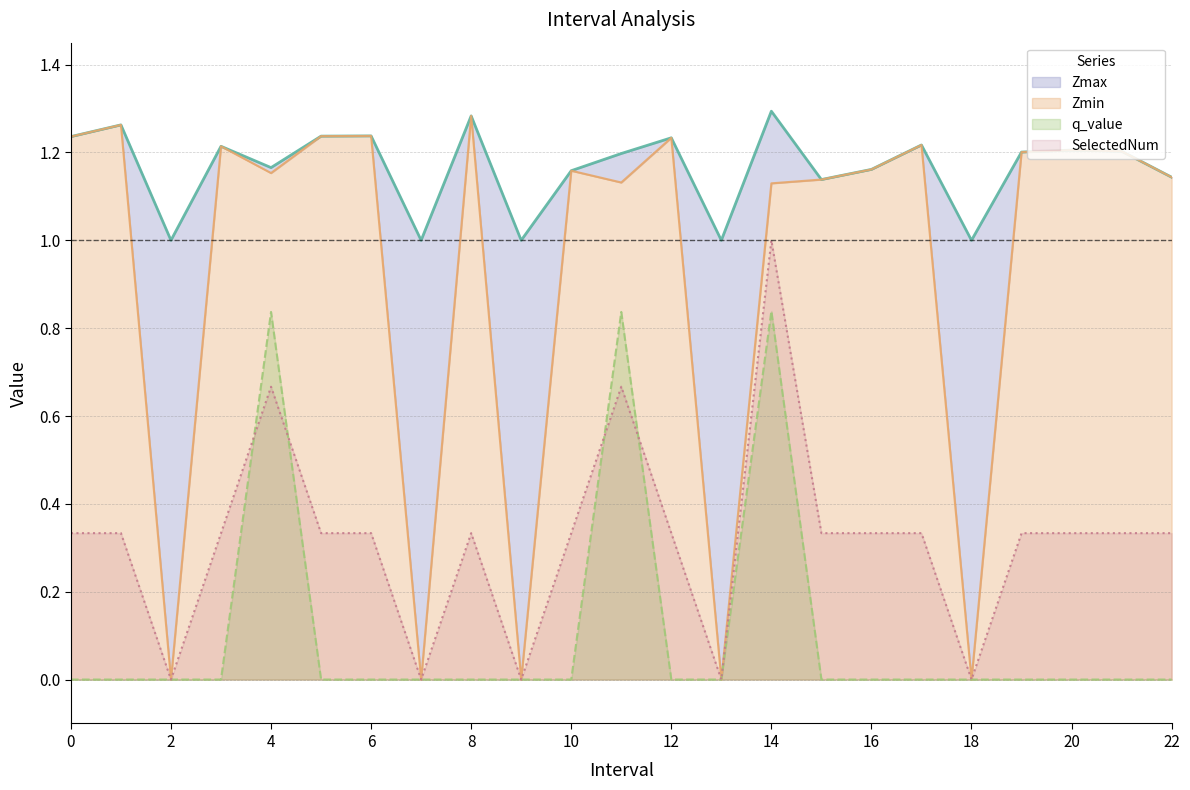

What is the difference between the Zmin values at 15 and 12?

0.1